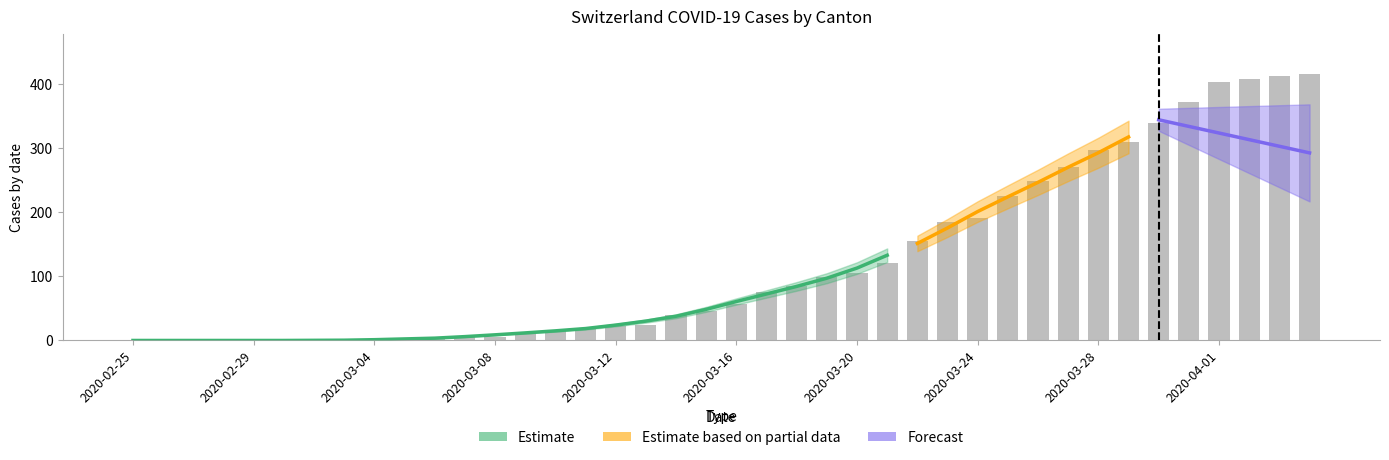

True or false: JU has a value of 4 at 2020-03-27.

False